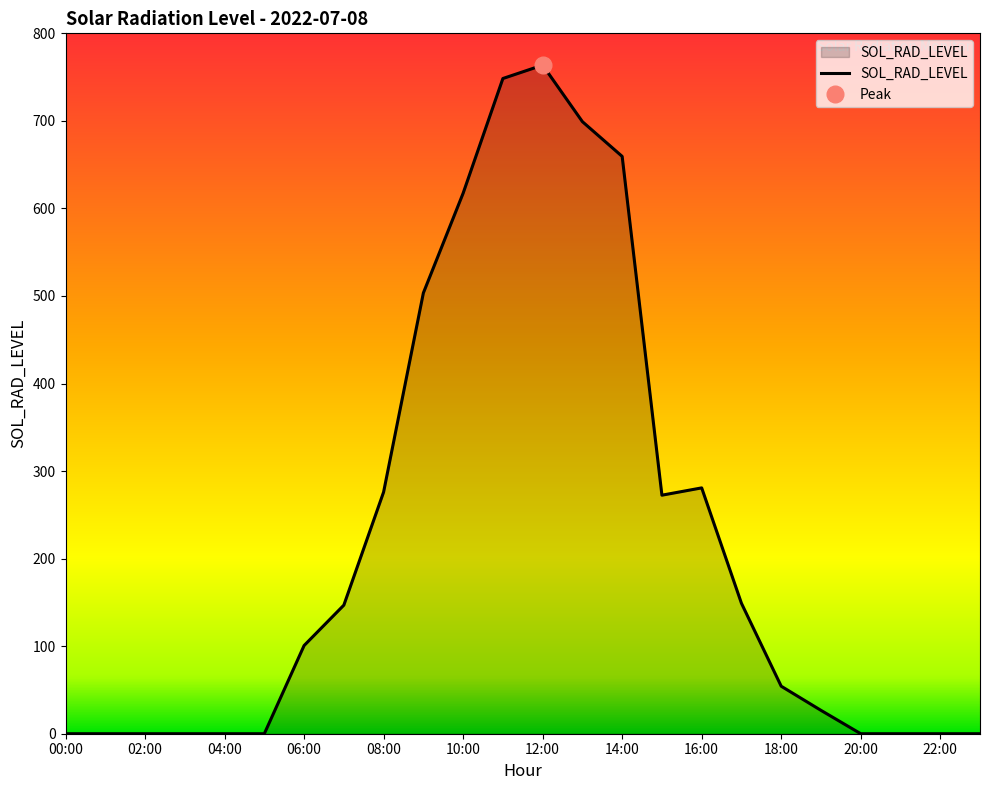

True or false: SOL_RAD_LEVEL has a value of 0.0 at 04:00.

True